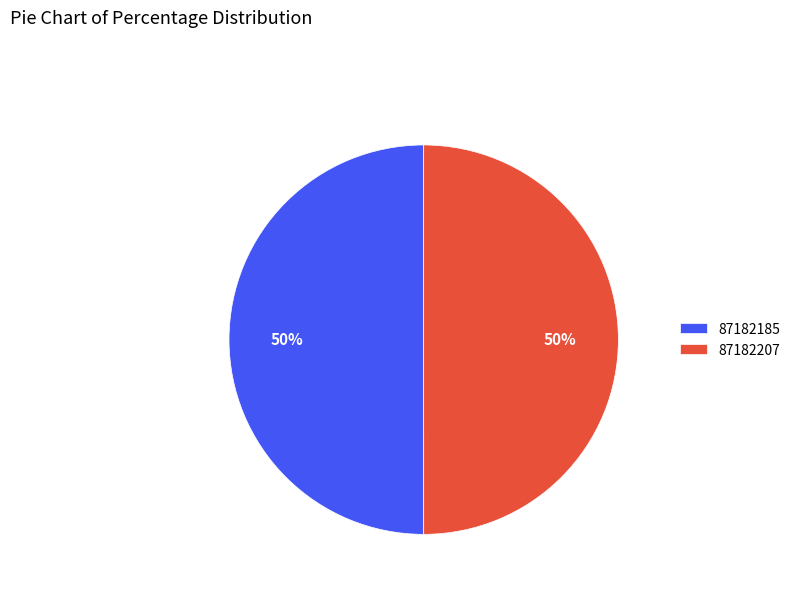

Approximately how many times larger is the value at 87182185 compared to 87182207?

1.0